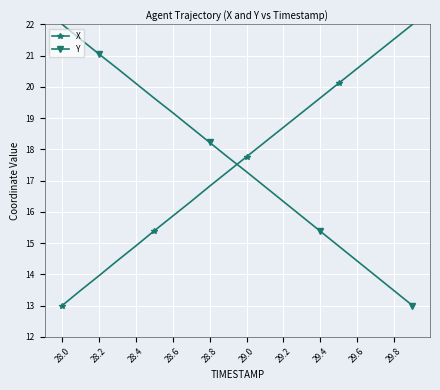

What is the sum of all X values?

350.3